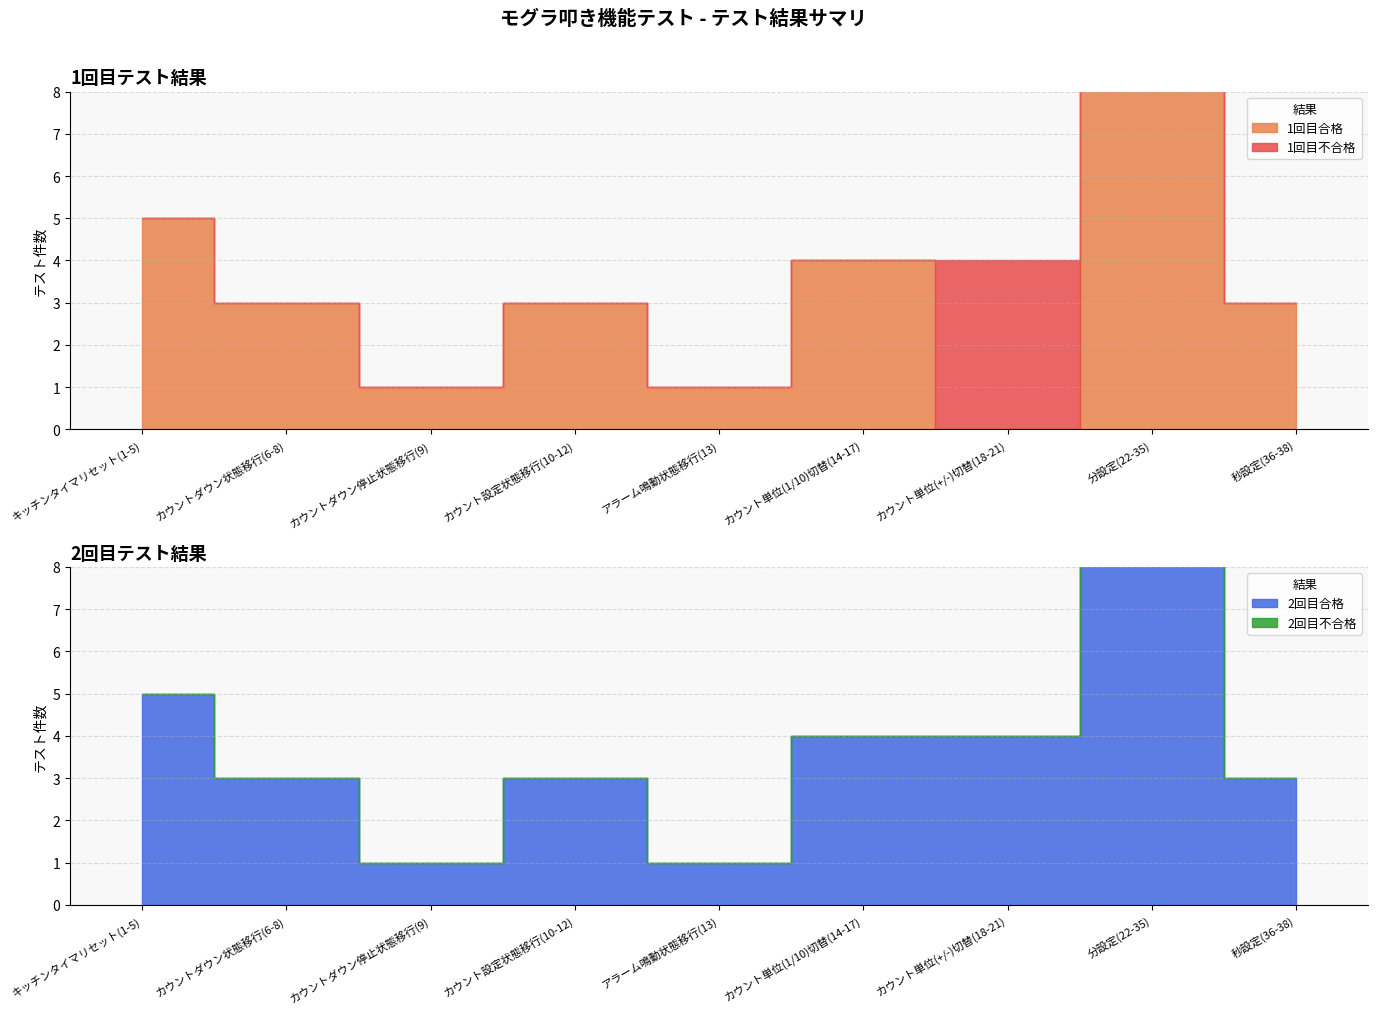

Rank the series at カウントダウン停止状態移行(9) from lowest to highest value.

1回目不合格, 2回目不合格, 1回目合格, 2回目合格